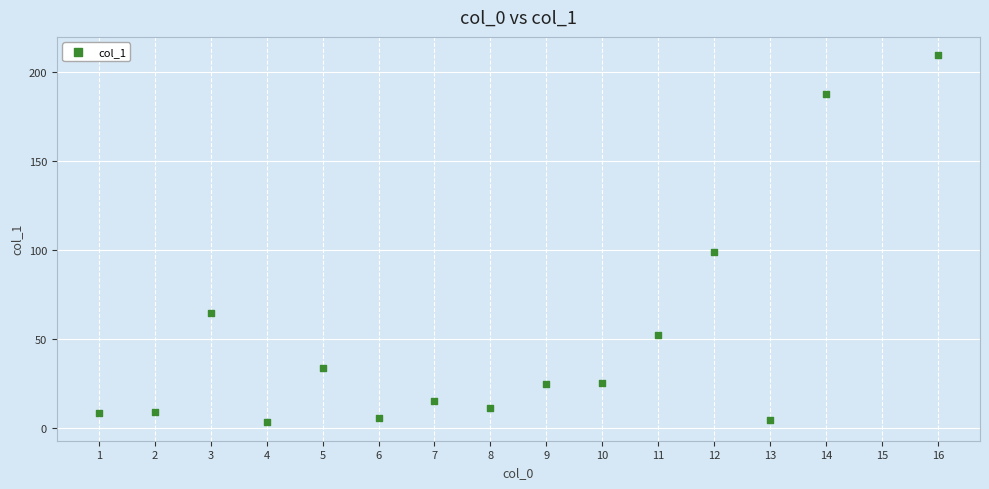

What Y value in the scatter plot is closest to 106?

98.9